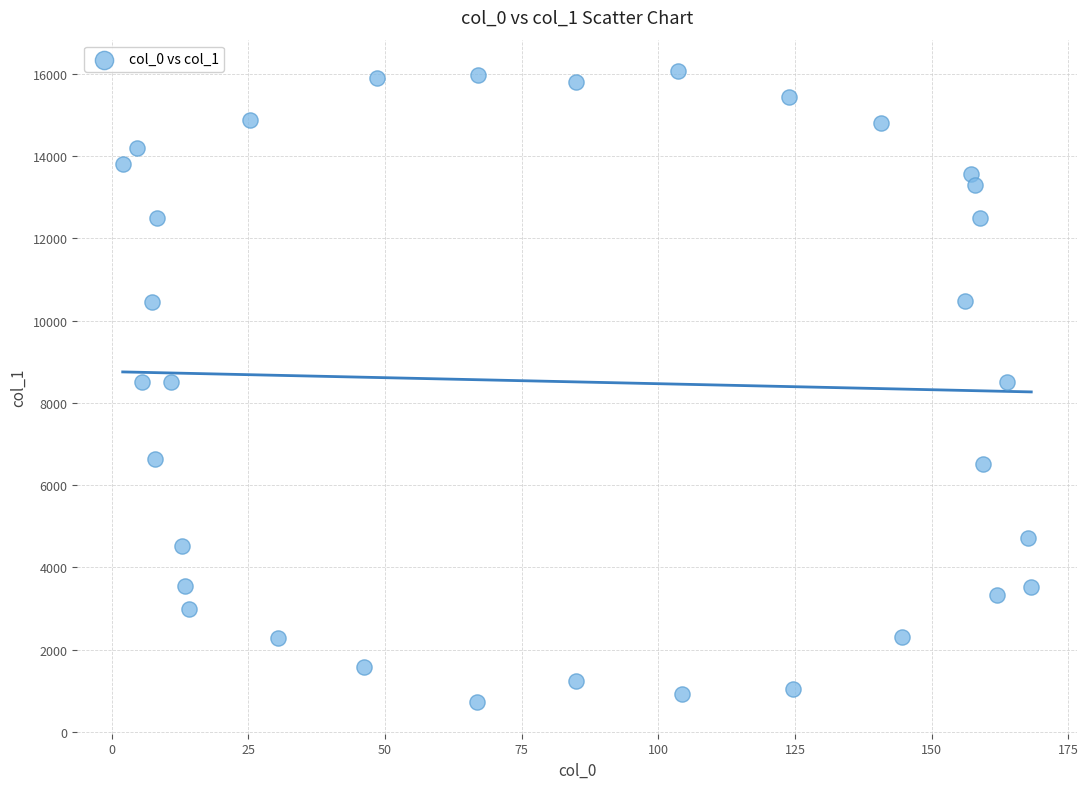

What is the range of X values (max minus min)?

166.2